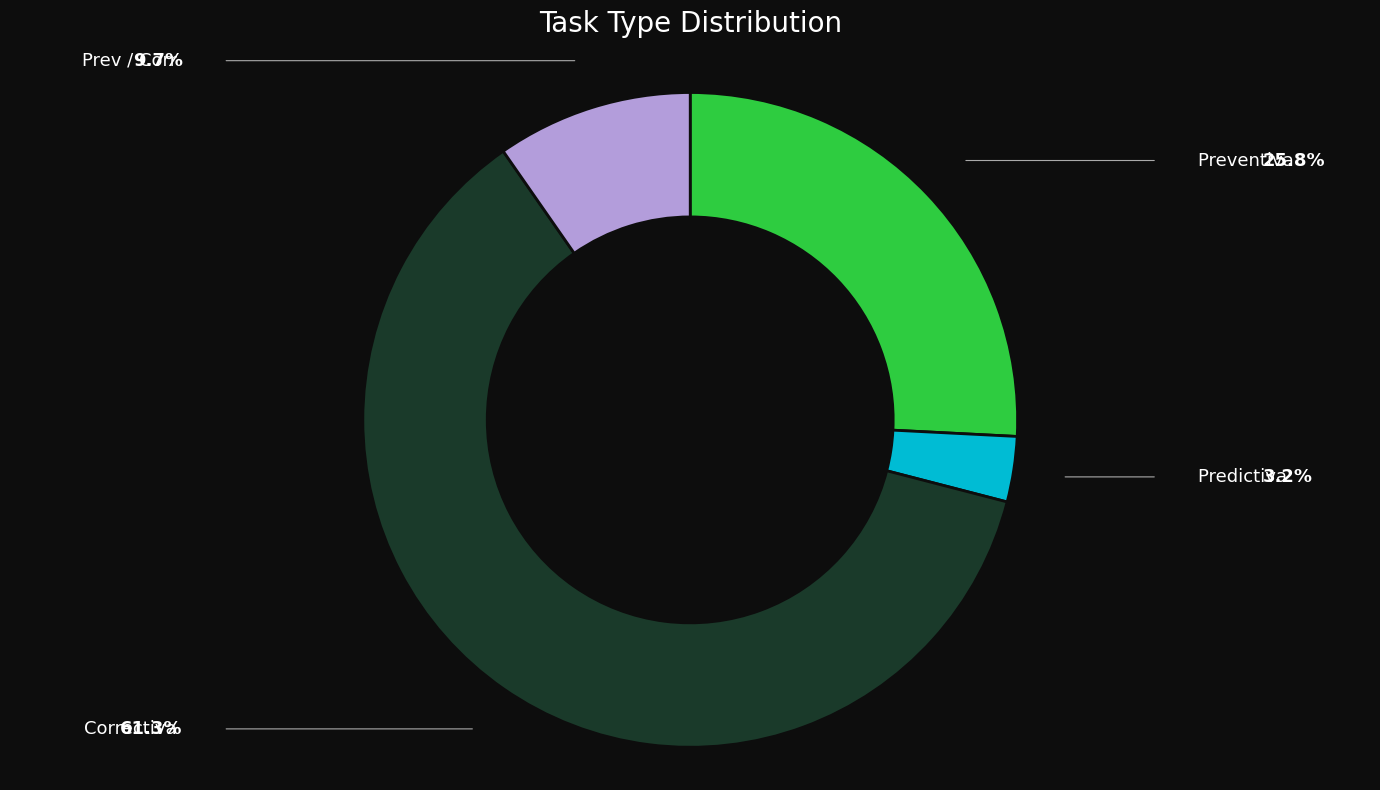

Which category has the biggest portion of the pie?

Correctiva